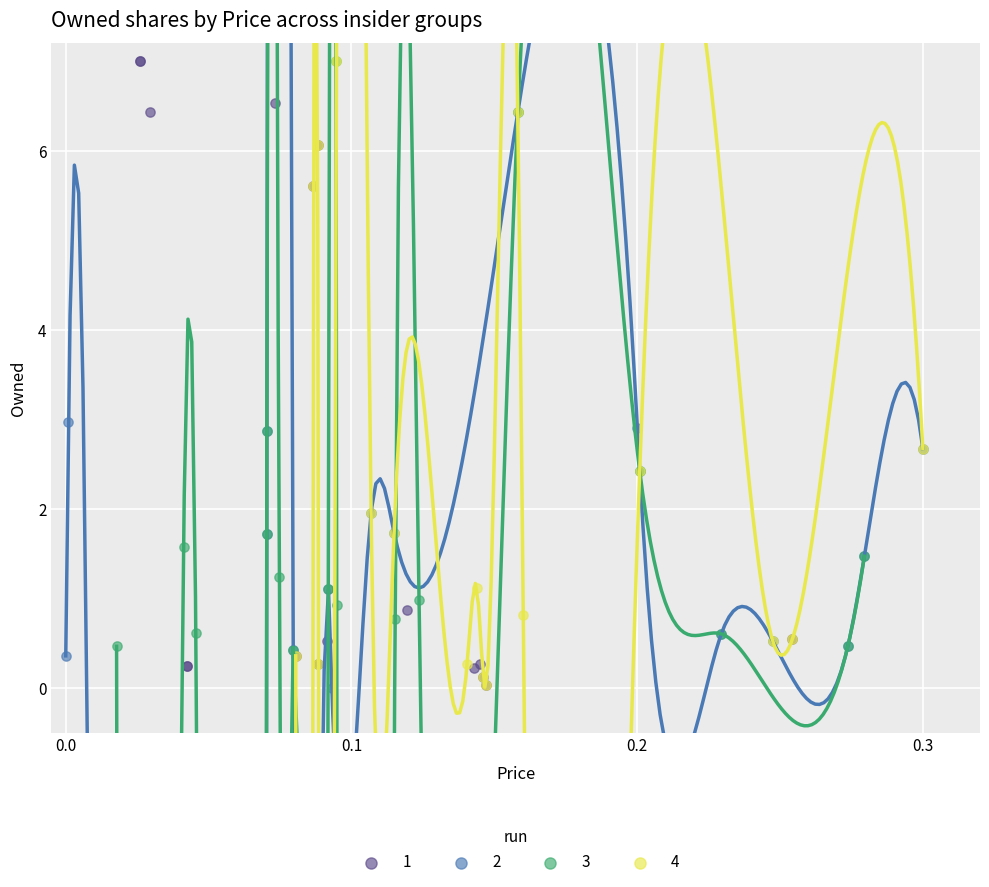

What are all the series names shown in the legend?

1, 2, 3, 4